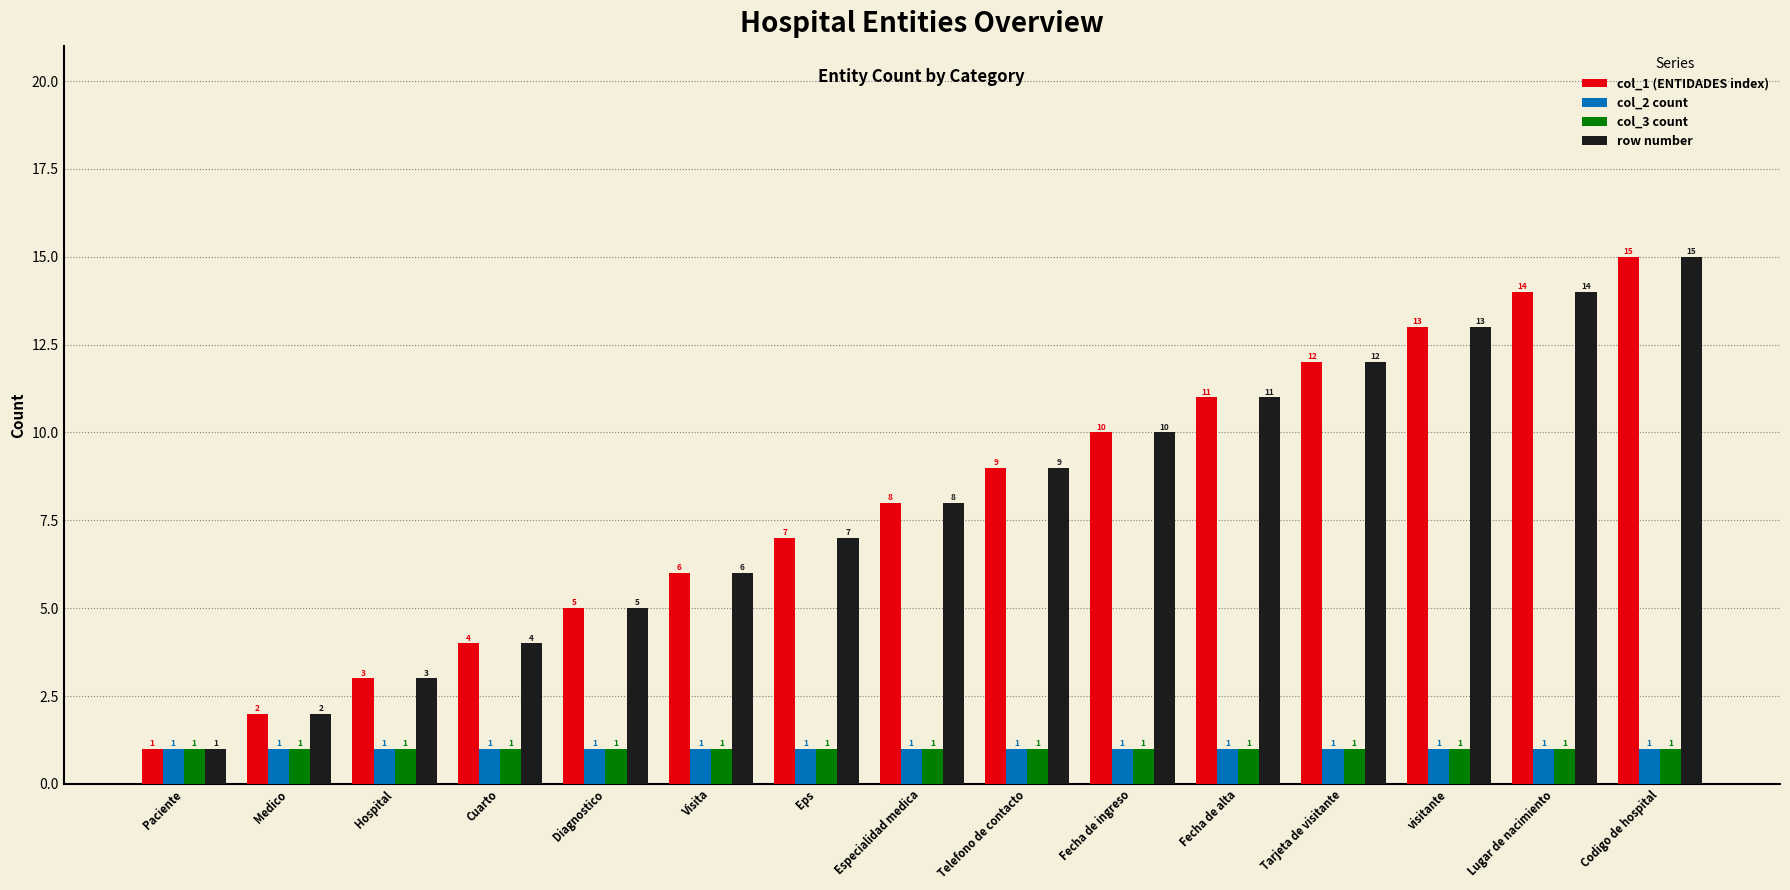

What is the label of the 3rd bar from the left?

Hospital